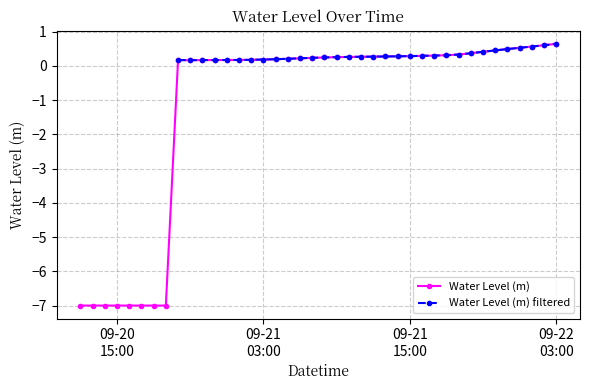

How many values in Water Level (m) are above zero?

32